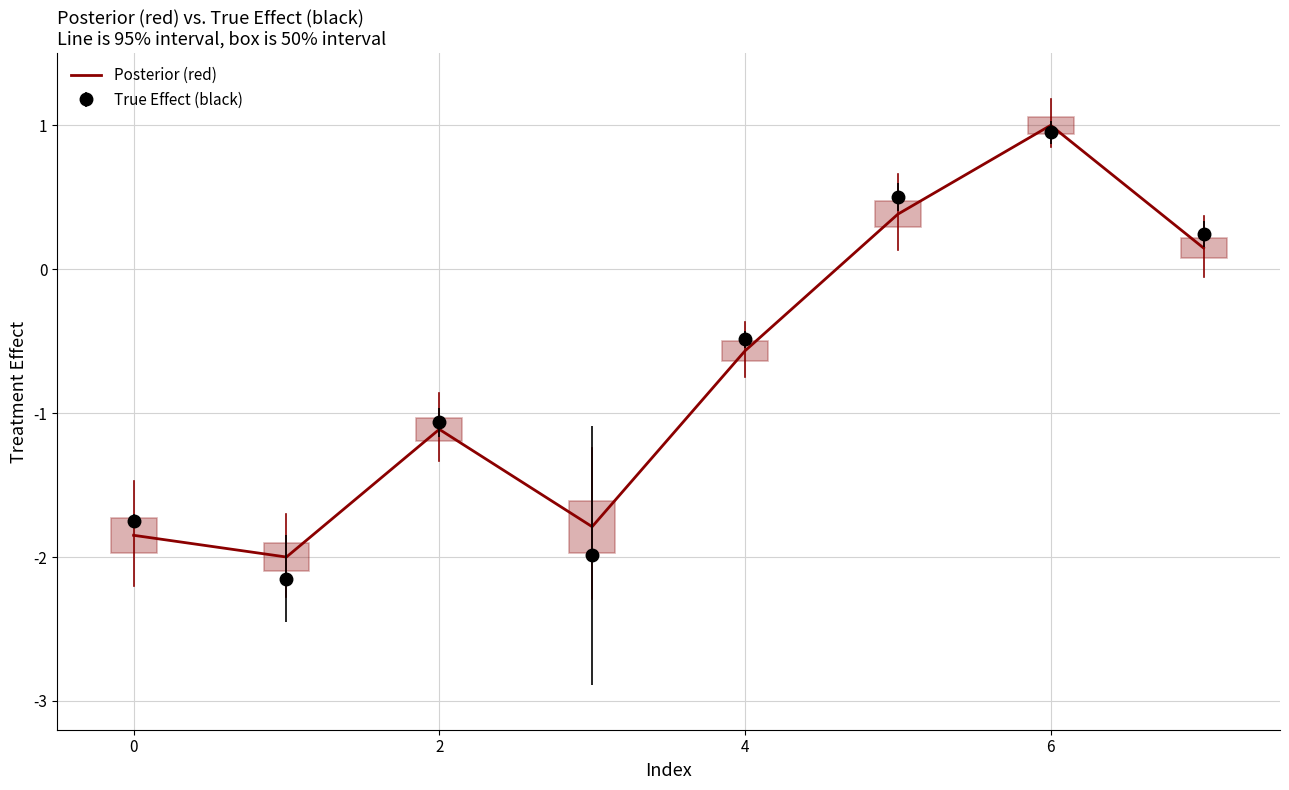

What is the difference between the second highest and second lowest values in the True Effect (black) series?

2.5